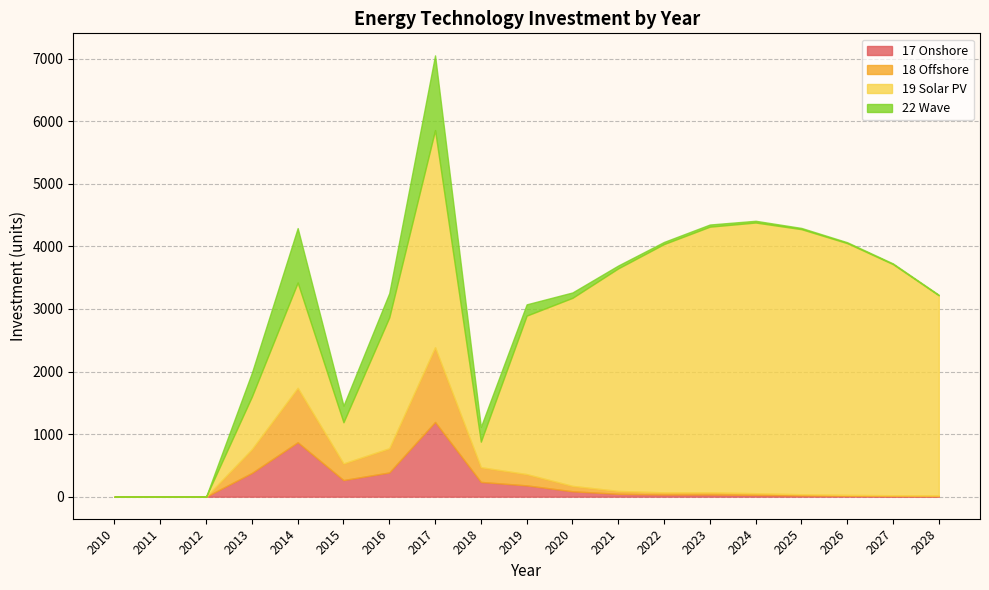

What is the value of the 22 Wave point at the 19th from the left?

9.5